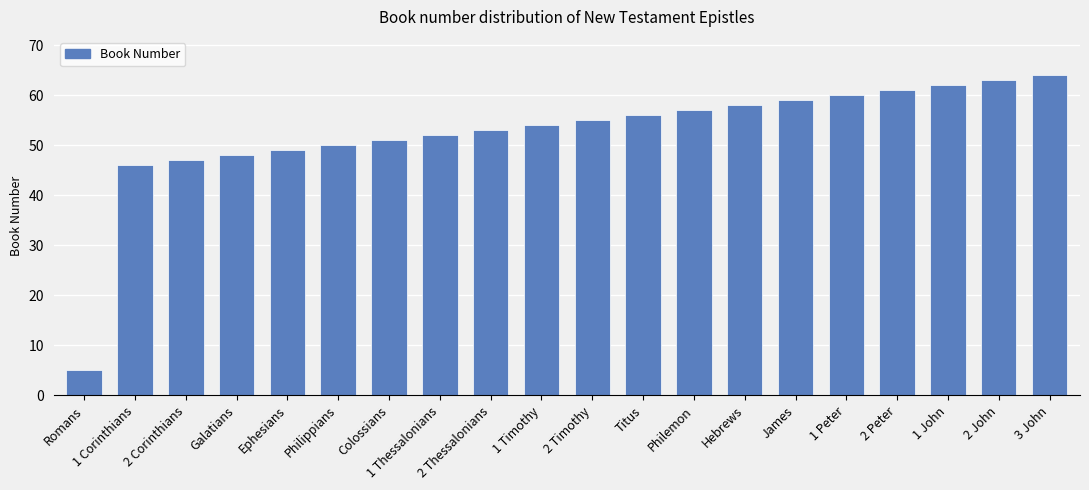

How many bars are there in total?

20